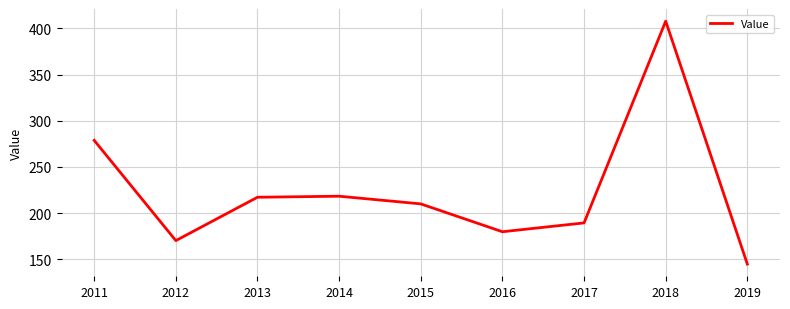

Where is the first local minimum?

2012